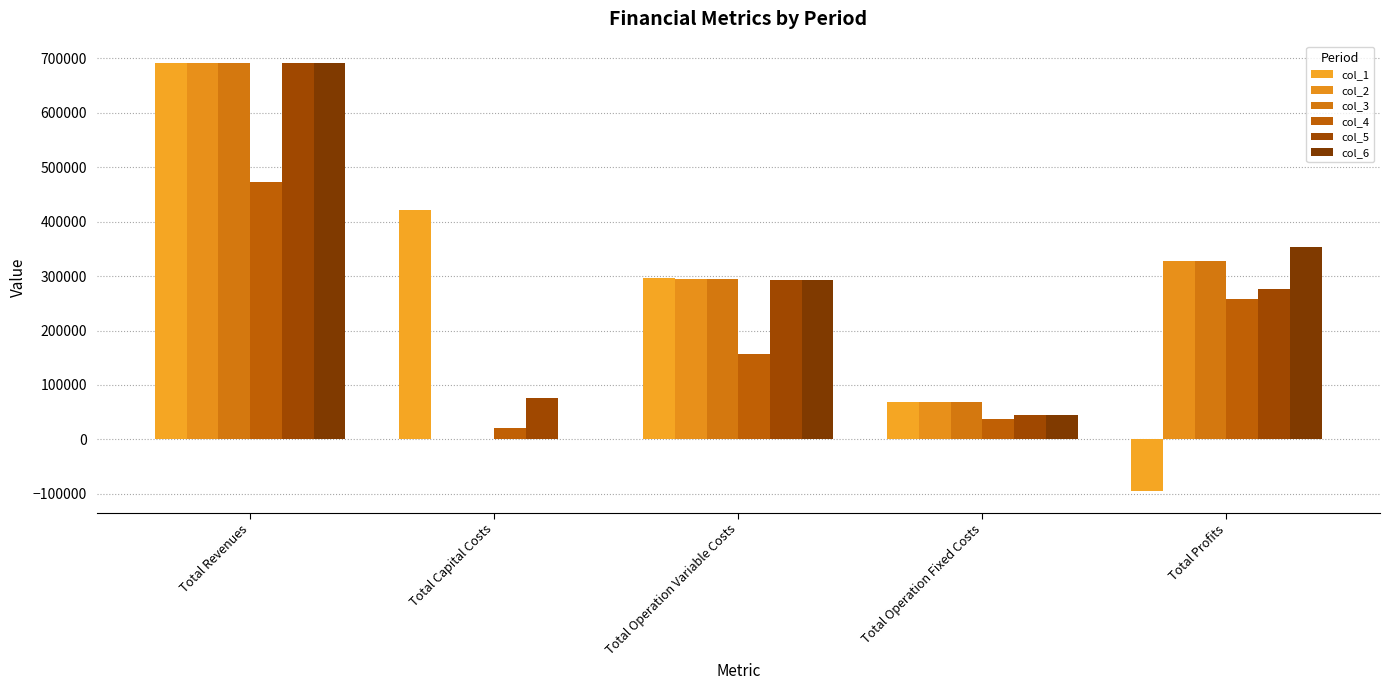

What is the sum of the col_6 values at Total Revenues and Total Operation Fixed Costs?

736837.9